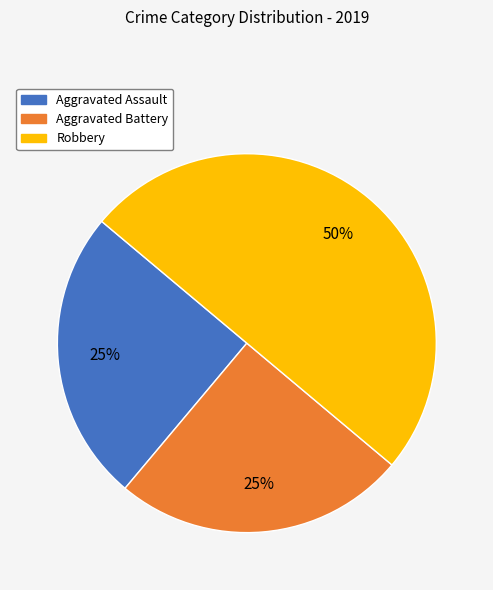

What percentage is the Aggravated Battery slice, to the nearest percent?

25%